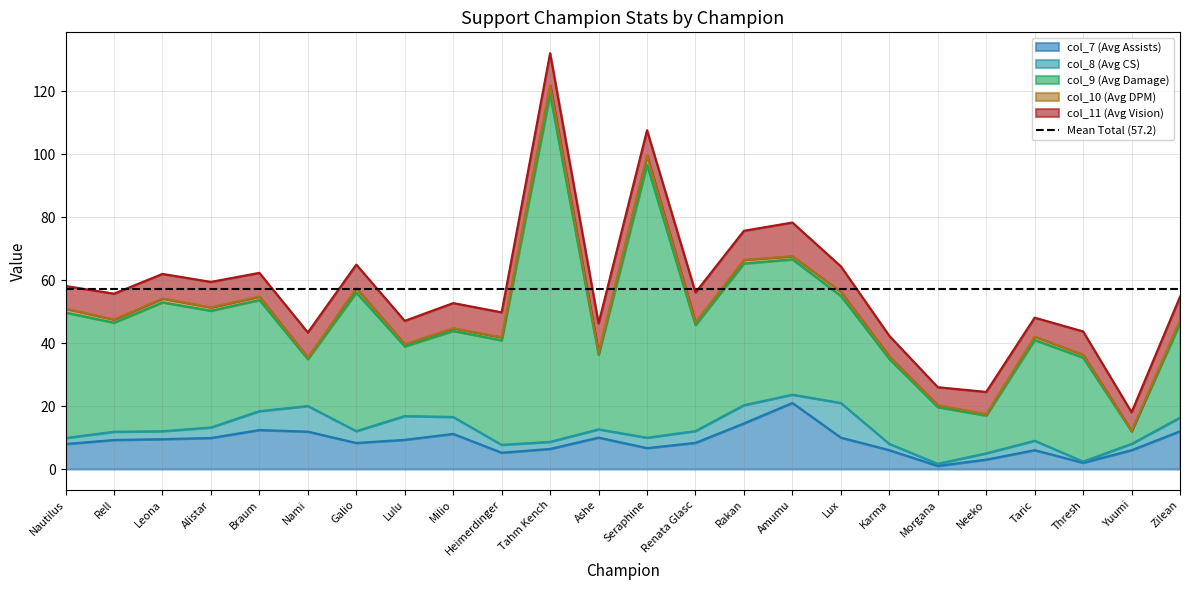

What position from the left is Taric?

21